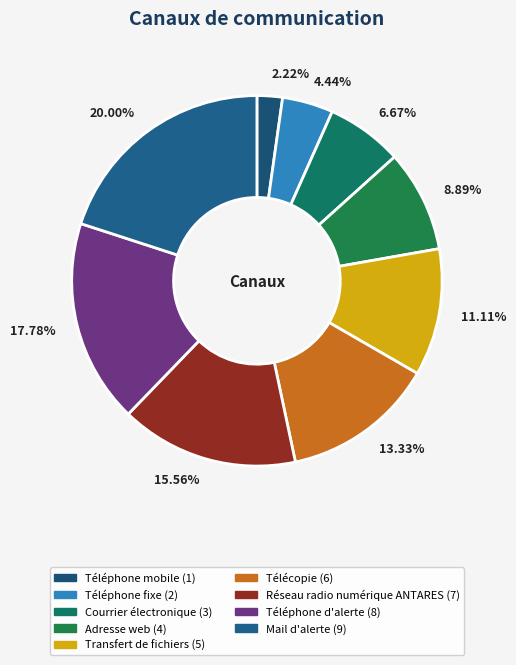

Is there any slice that represents more than half of the pie?

No